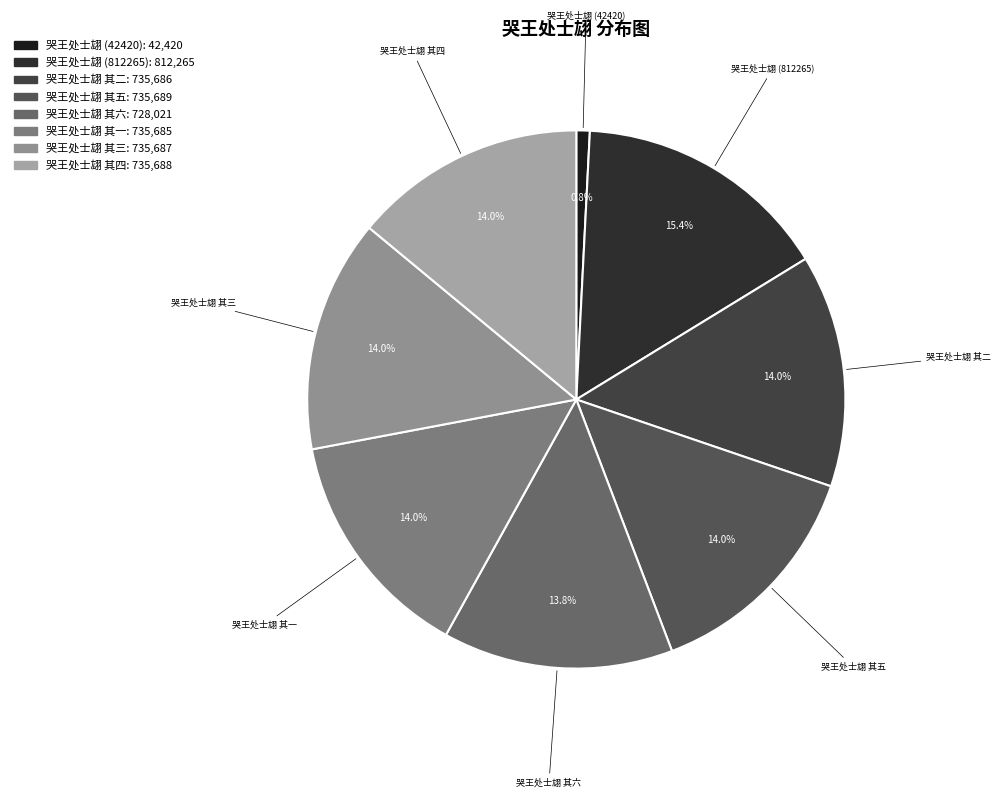

To the nearest percent, what is the difference between the largest and smallest slice percentages?

15%